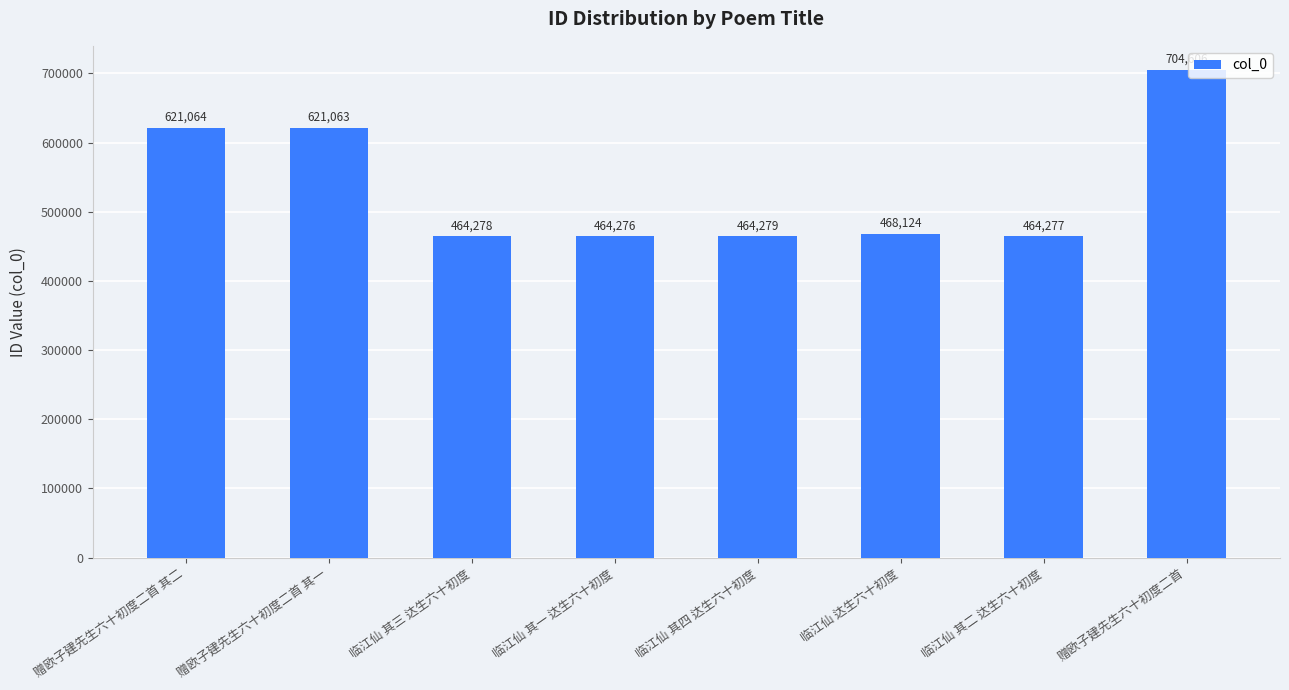

Rank the categories by value from lowest to highest.

临江仙 其一 达生六十初度, 临江仙 其二 达生六十初度, 临江仙 其三 达生六十初度, 临江仙 其四 达生六十初度, 临江仙 达生六十初度, 赠欧子建先生六十初度二首 其一, 赠欧子建先生六十初度二首 其二, 赠欧子建先生六十初度二首